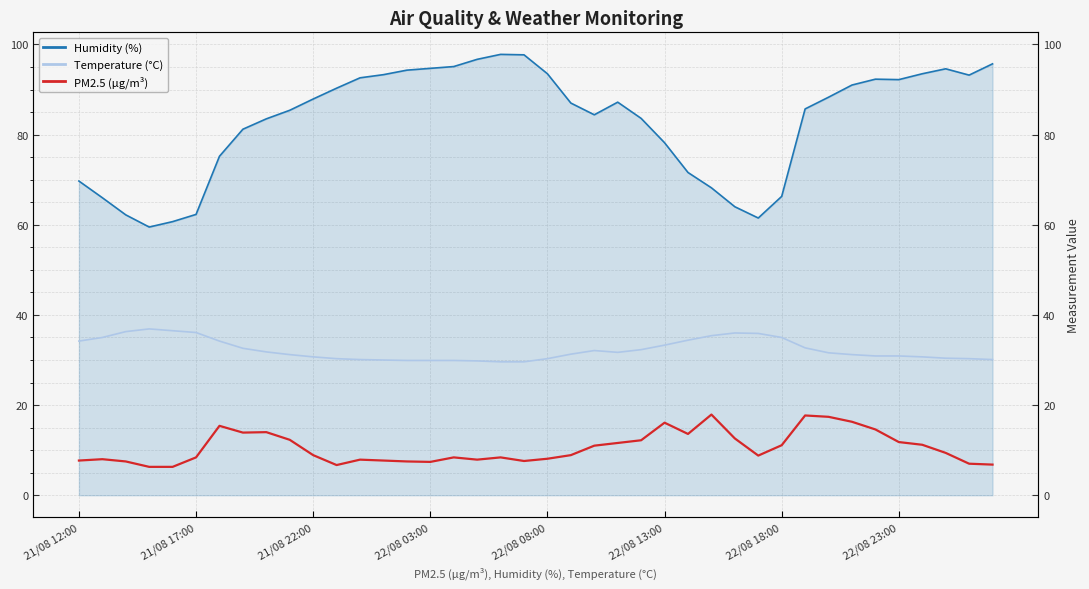

What value does the Humidity (%) series have at 23?

87.2